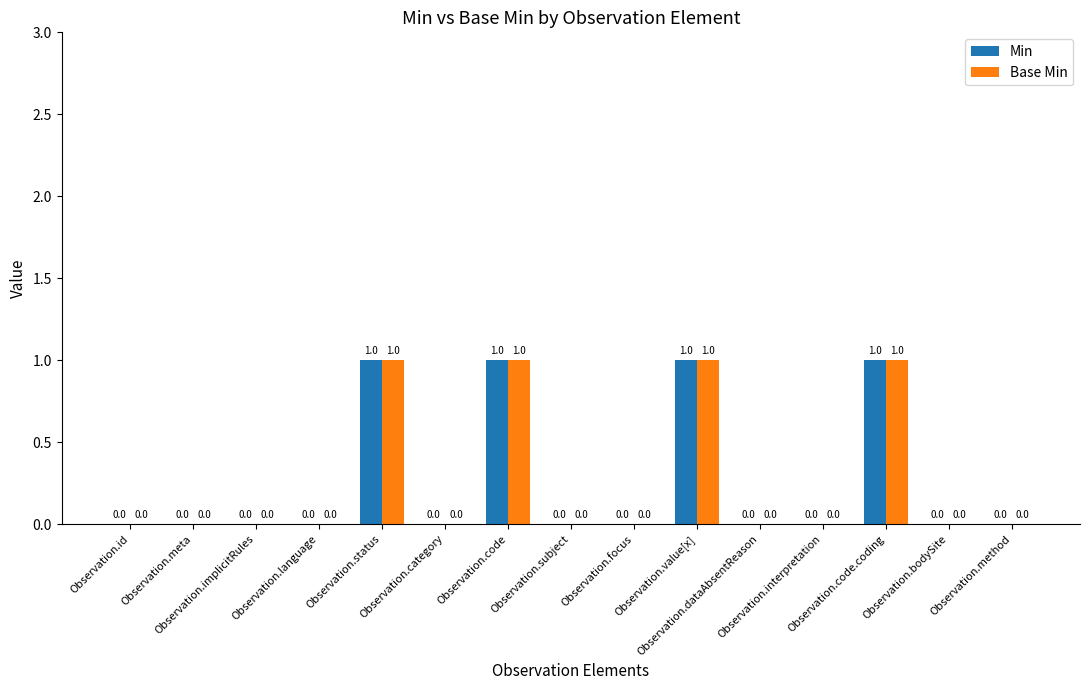

What is the sum of all Min values?

4